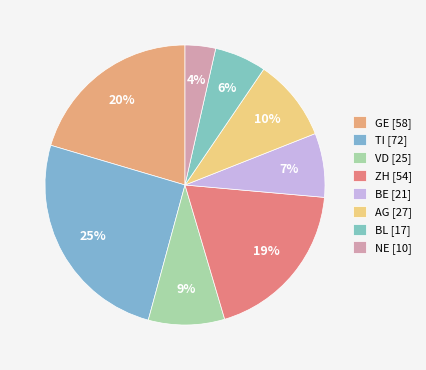

Is there any slice that represents more than half of the pie?

No